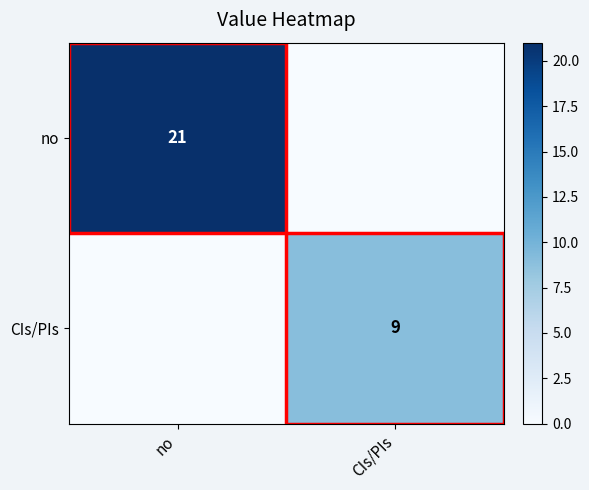

Is it true that no equals 21 at no?

True